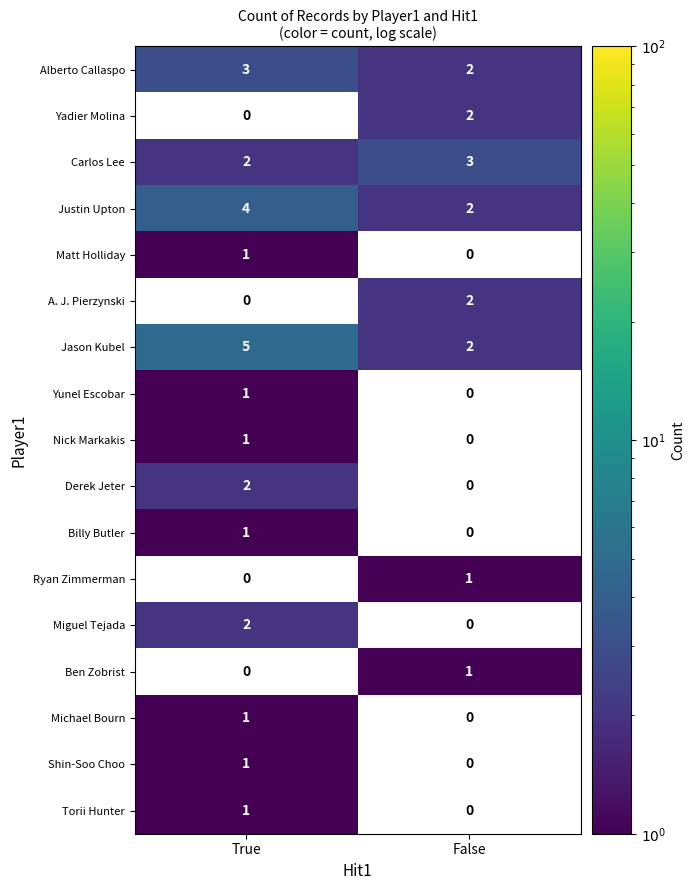

How many categories are shown in the chart?

2